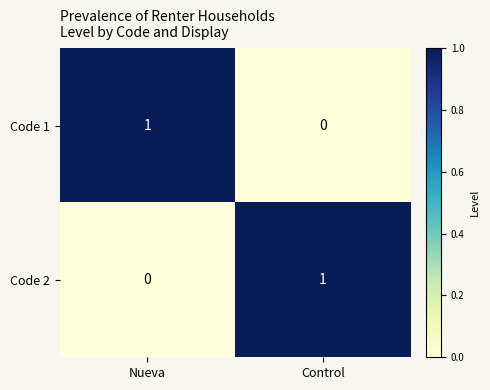

Reading left to right, extract all data points from this chart.

Code 1: 1	0
Code 2: 0	1